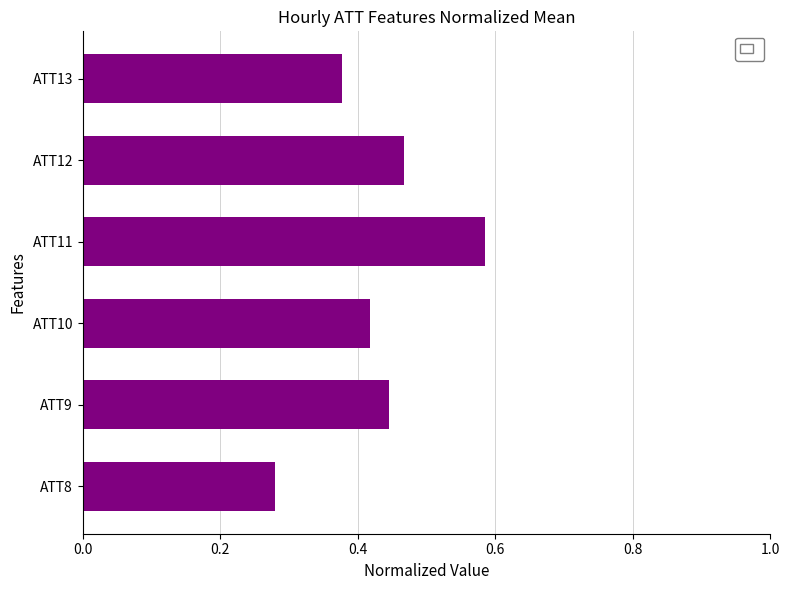

What is the sum of the values at ATT9 and ATT12?

0.9